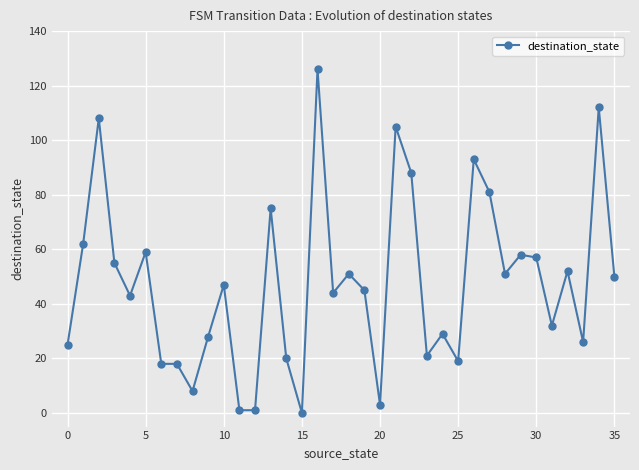

What is the greatest value displayed?

126